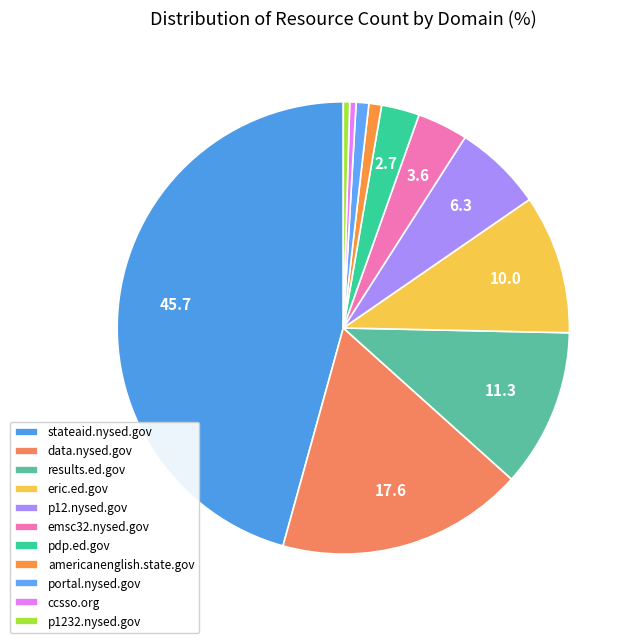

How many slices are in this pie chart?

11